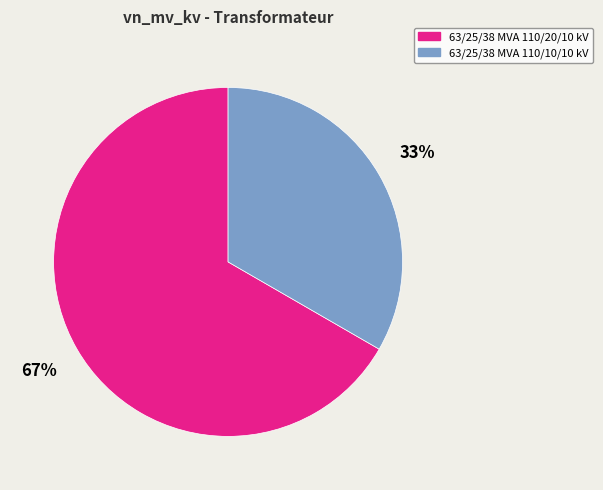

Which category has the smallest portion of the pie?

63/25/38 MVA 110/10/10 kV